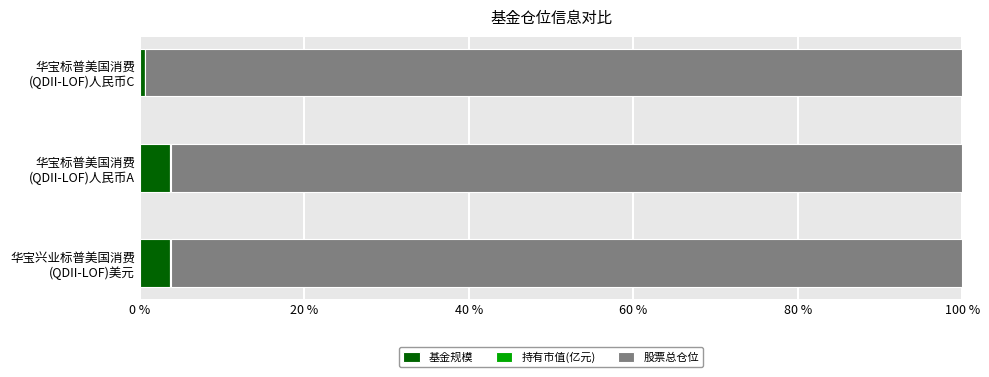

What is the highest value of the 基金规模 series?

3.7